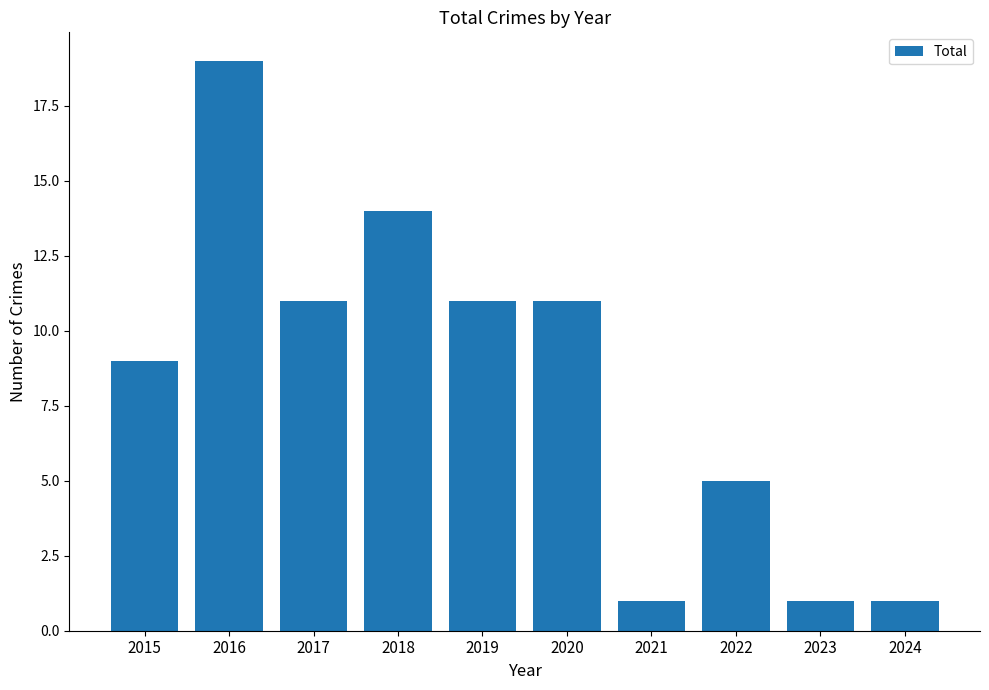

What is the difference between the second highest and second lowest values?

13